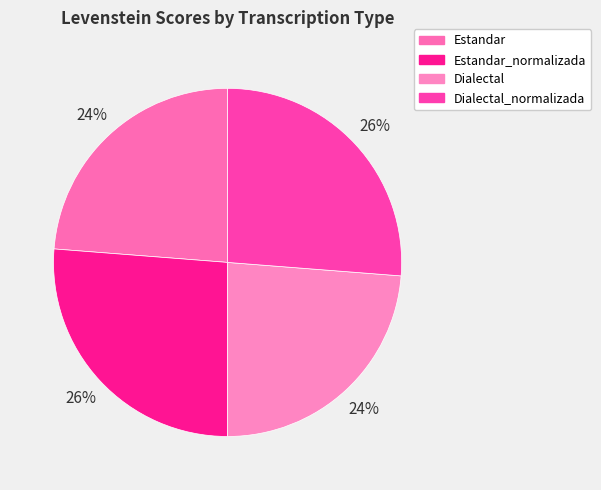

How many segments does this pie chart have?

4